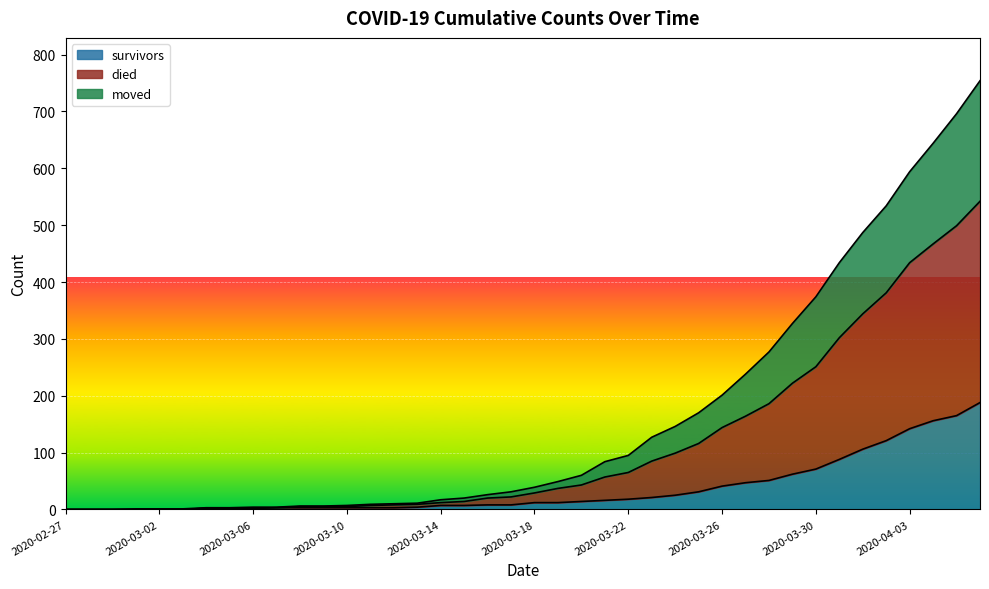

Does the chart display data point markers on the line(s)?

No